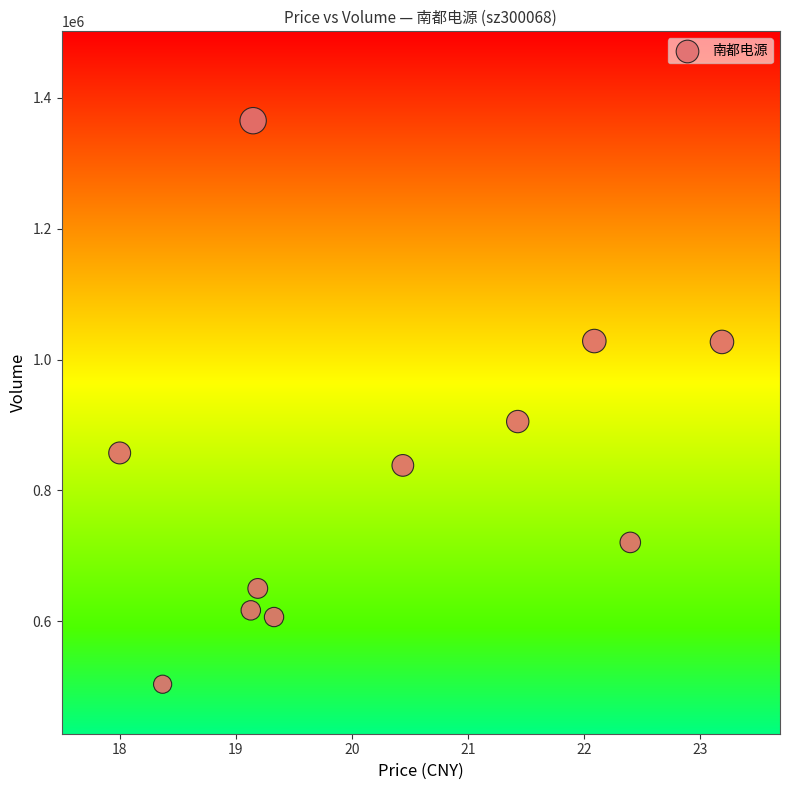

What Y value in the scatter plot is closest to 934481?

905312